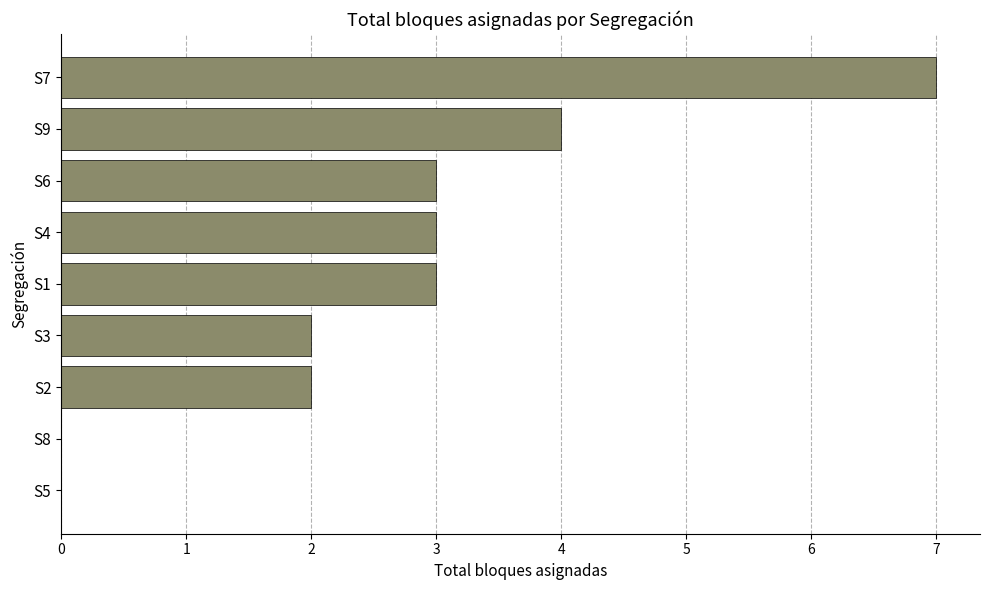

How many data points does each series have?

9